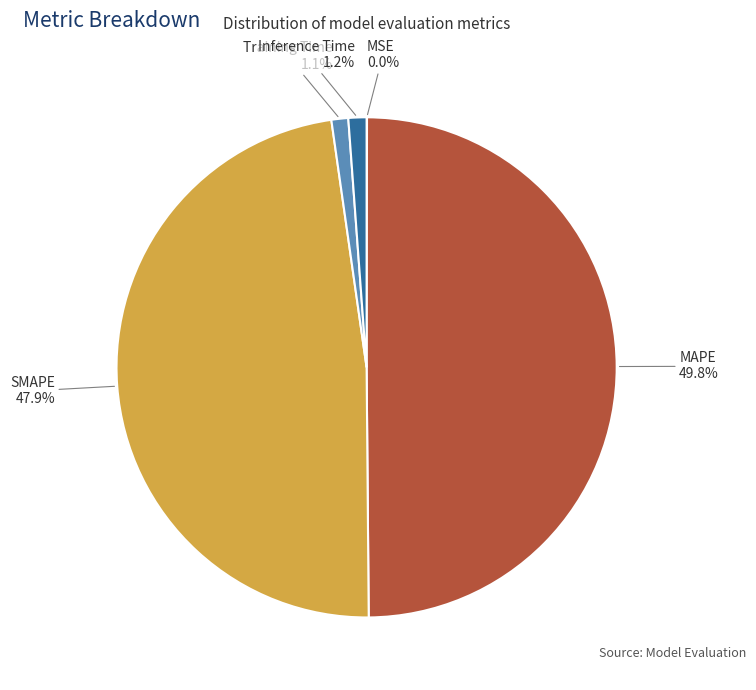

Which slice is the largest?

MAPE